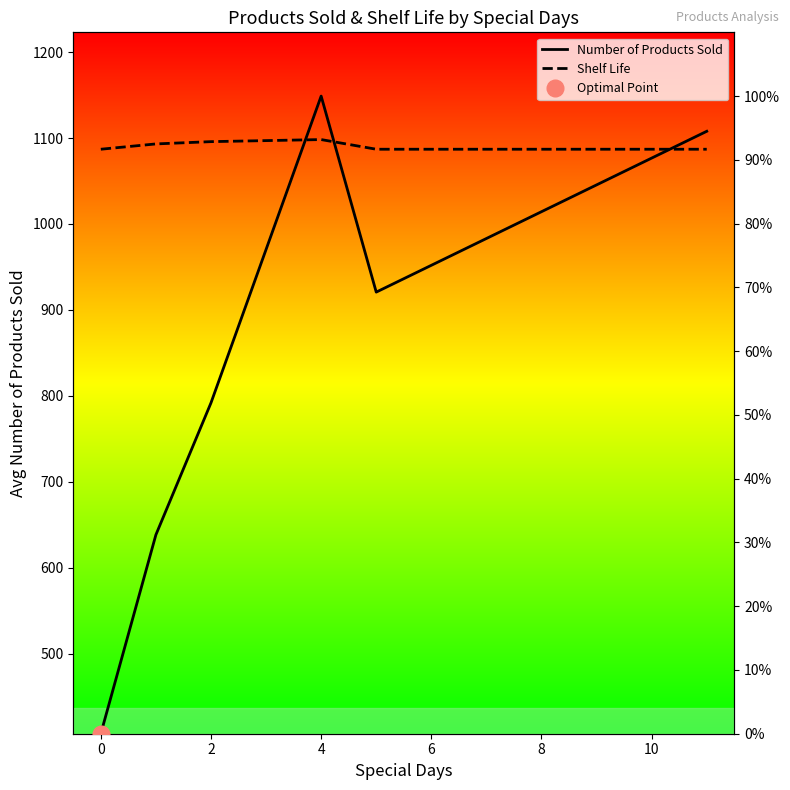

Which series has the largest range (max minus min)?

Number of Products Sold